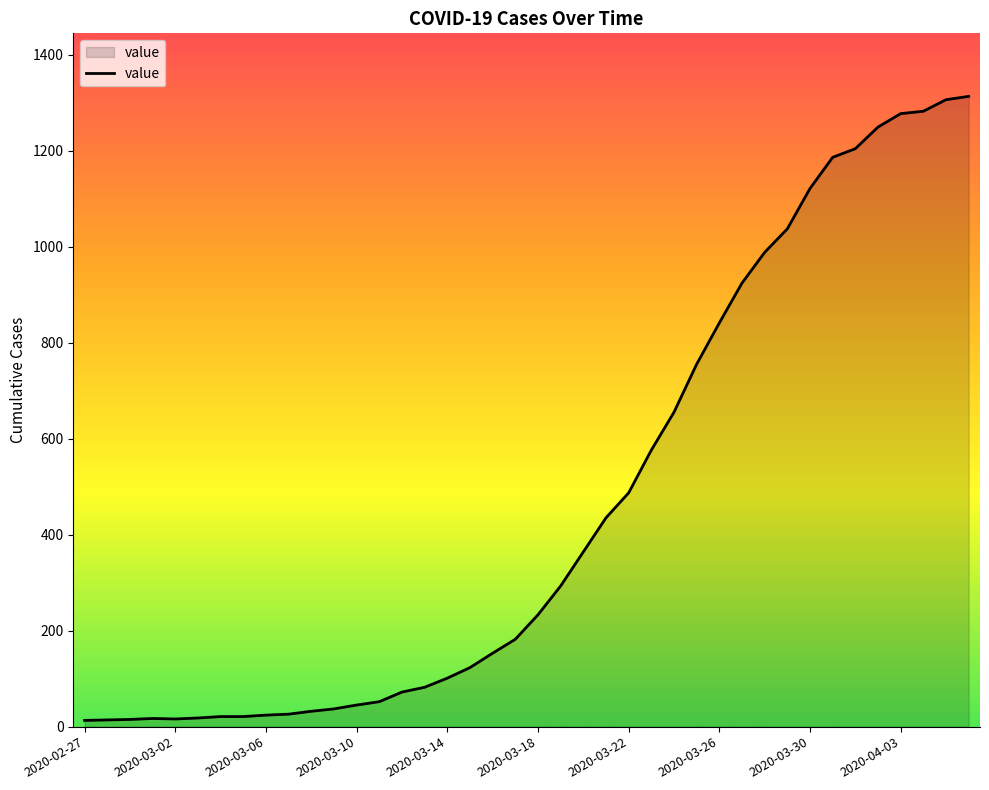

What is the difference between the maximum and minimum values?

1300